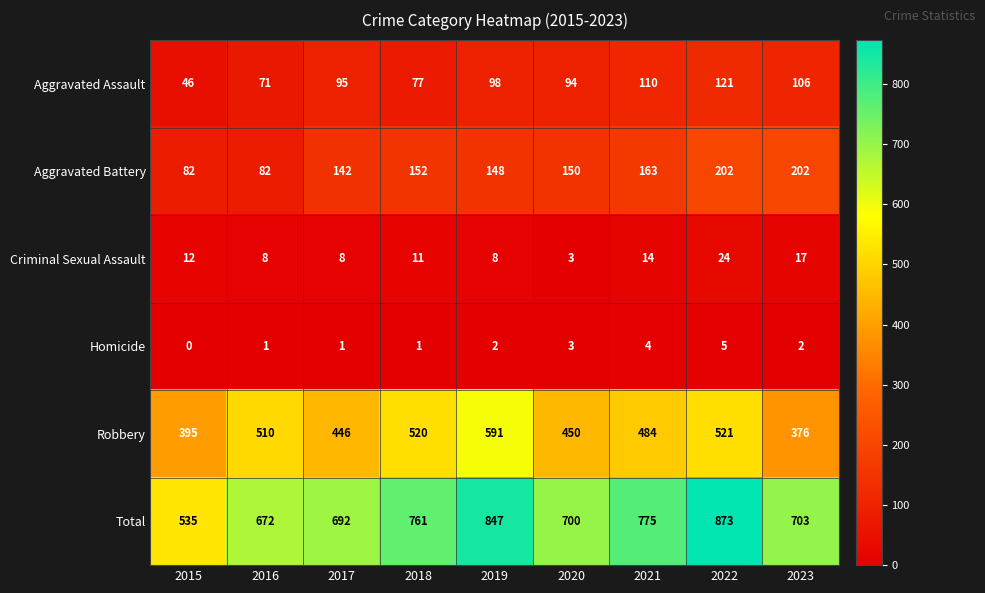

What is the total value across all series at 2022?

1746